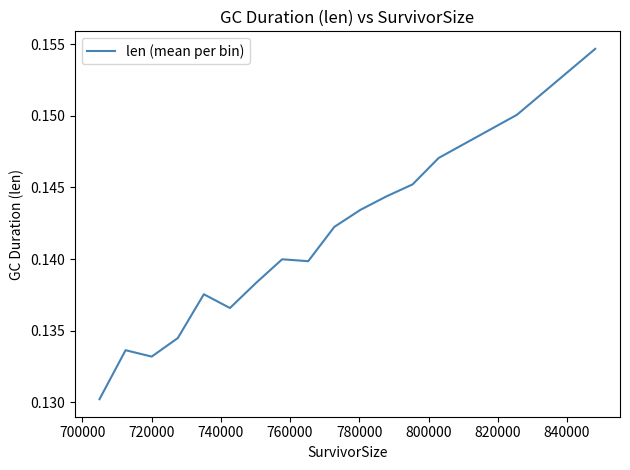

How many lines are shown in the chart?

1